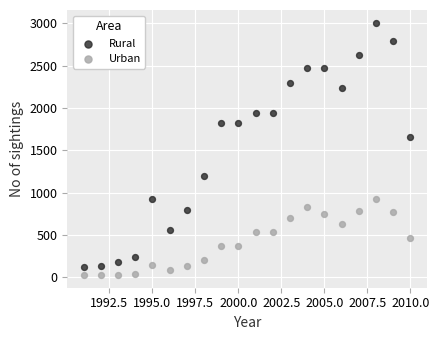

Which series has the largest Y range (max minus min)?

Rural